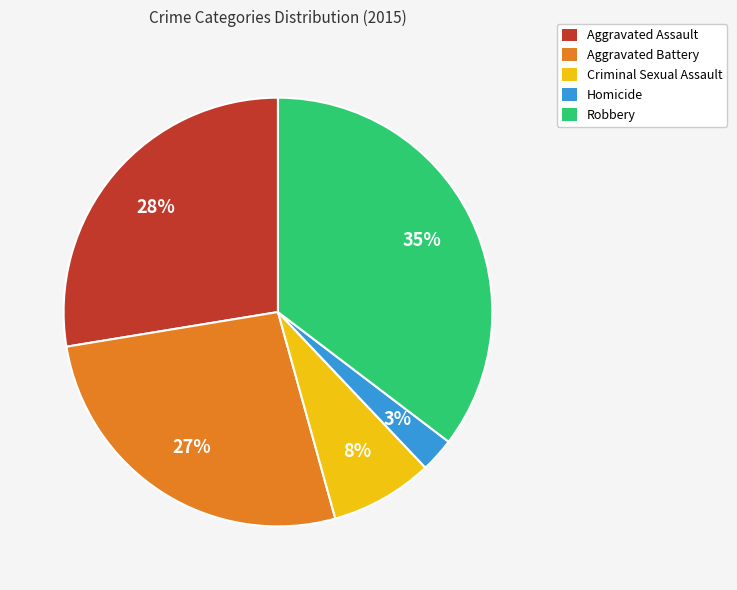

Between Robbery and Aggravated Assault, which is larger?

Robbery